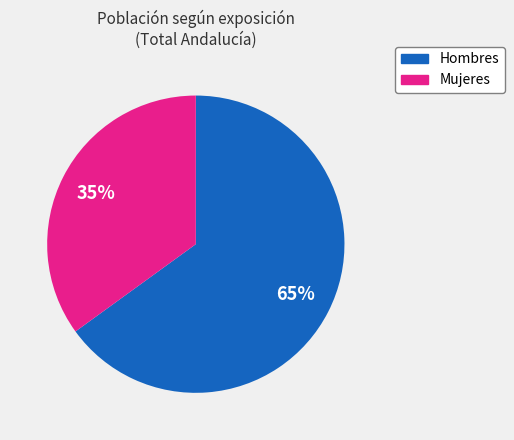

To the nearest percent, what is the difference between the largest and smallest slice percentages?

30%